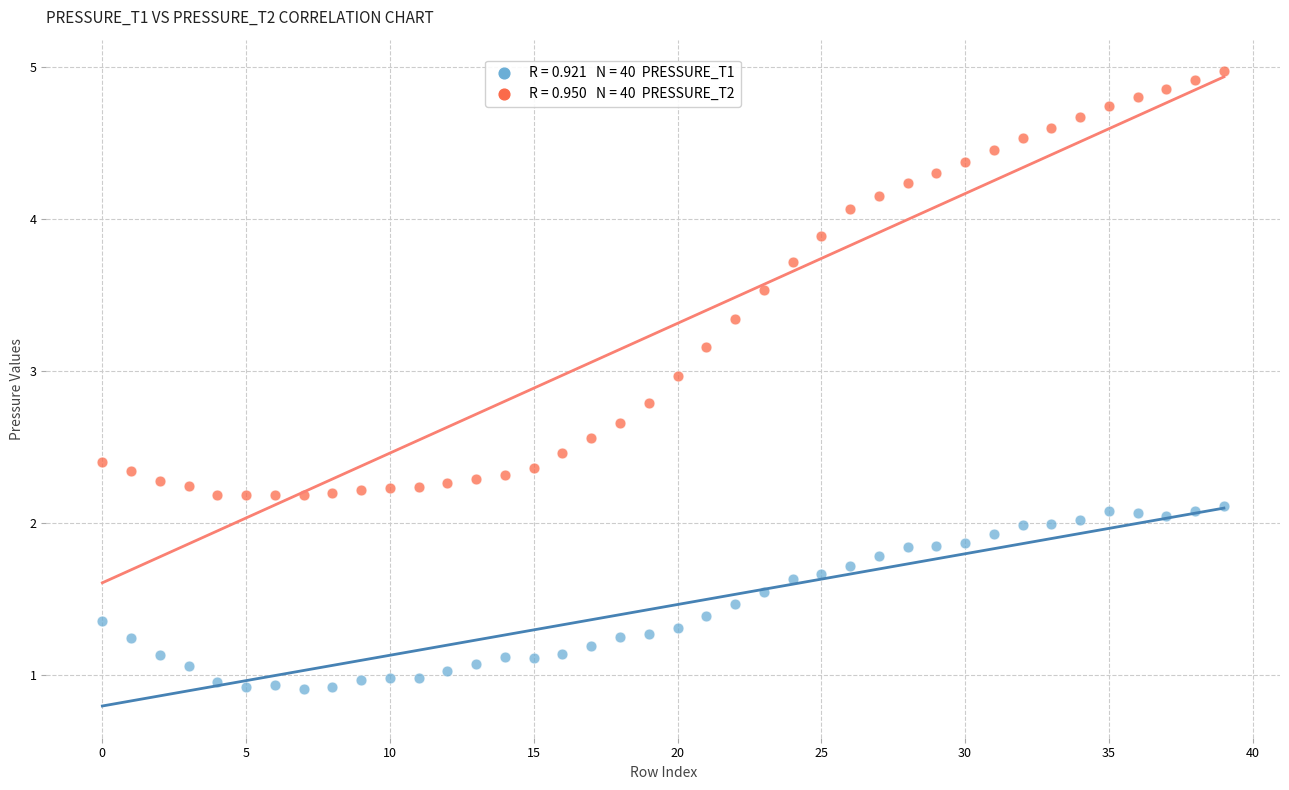

Across all data points, what is the range of Y values (max minus min)?

4.1